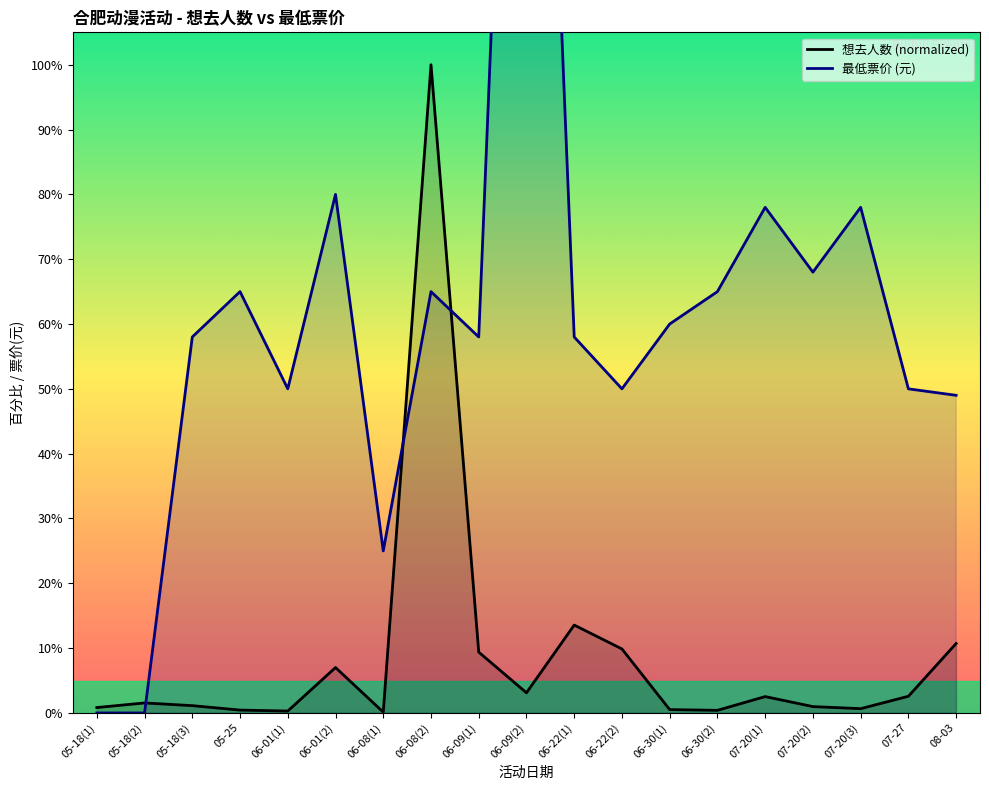

What is the total value across all series at 06-22(1)?

71.6